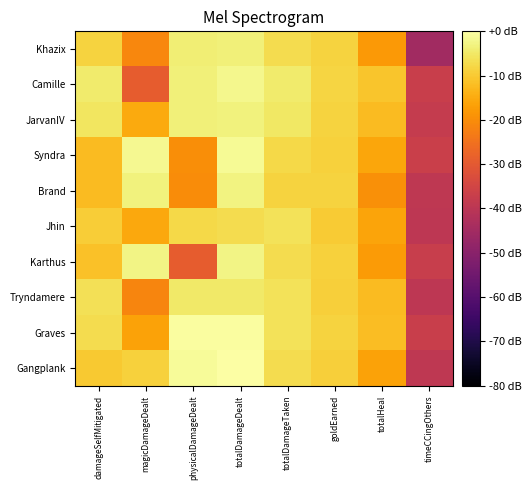

Reading left to right, transcribe all the data shown in this chart.

Khazix: damageSelfMitigated=-8.5	magicDamageDealt=-21.0	physicalDamageDealt=-3.9	totalDamageDealt=-3.7	totalDamageTaken=-7.0	goldEarned=-8.7	totalHeal=-18.0	timeCCingOthers=-45.1
Camille: damageSelfMitigated=-4.4	magicDamageDealt=-29.2	physicalDamageDealt=-3.5	totalDamageDealt=-2.0	totalDamageTaken=-4.5	goldEarned=-8.3	totalHeal=-10.9	timeCCingOthers=-36.9
JarvanIV: damageSelfMitigated=-5.6	magicDamageDealt=-15.3	physicalDamageDealt=-3.5	totalDamageDealt=-3.2	totalDamageTaken=-5.3	goldEarned=-8.6	totalHeal=-12.4	timeCCingOthers=-37.9
Syndra: damageSelfMitigated=-12.2	magicDamageDealt=-1.6	physicalDamageDealt=-19.9	totalDamageDealt=-1.5	totalDamageTaken=-7.8	goldEarned=-9.1	totalHeal=-15.7	timeCCingOthers=-36.7
Brand: damageSelfMitigated=-12.4	magicDamageDealt=-3.3	physicalDamageDealt=-20.2	totalDamageDealt=-3.1	totalDamageTaken=-8.7	goldEarned=-8.7	totalHeal=-19.5	timeCCingOthers=-39.1
Jhin: damageSelfMitigated=-9.4	magicDamageDealt=-15.3	physicalDamageDealt=-7.7	totalDamageDealt=-7.0	totalDamageTaken=-6.2	goldEarned=-9.8	totalHeal=-16.1	timeCCingOthers=-39.5
Karthus: damageSelfMitigated=-11.4	magicDamageDealt=-2.6	physicalDamageDealt=-29.1	totalDamageDealt=-2.6	totalDamageTaken=-7.0	goldEarned=-9.0	totalHeal=-17.5	timeCCingOthers=-37.4
Tryndamere: damageSelfMitigated=-6.3	magicDamageDealt=-21.4	physicalDamageDealt=-4.9	totalDamageDealt=-4.7	totalDamageTaken=-6.2	goldEarned=-9.3	totalHeal=-12.5	timeCCingOthers=-39.5
Graves: damageSelfMitigated=-7.1	magicDamageDealt=-16.6	physicalDamageDealt=-0.4	totalDamageDealt=-0.3	totalDamageTaken=-6.2	goldEarned=-8.5	totalHeal=-12.0	timeCCingOthers=-36.9
Gangplank: damageSelfMitigated=-10.1	magicDamageDealt=-8.9	physicalDamageDealt=-1.0	totalDamageDealt=0.0	totalDamageTaken=-7.1	goldEarned=-9.2	totalHeal=-16.3	timeCCingOthers=-39.1